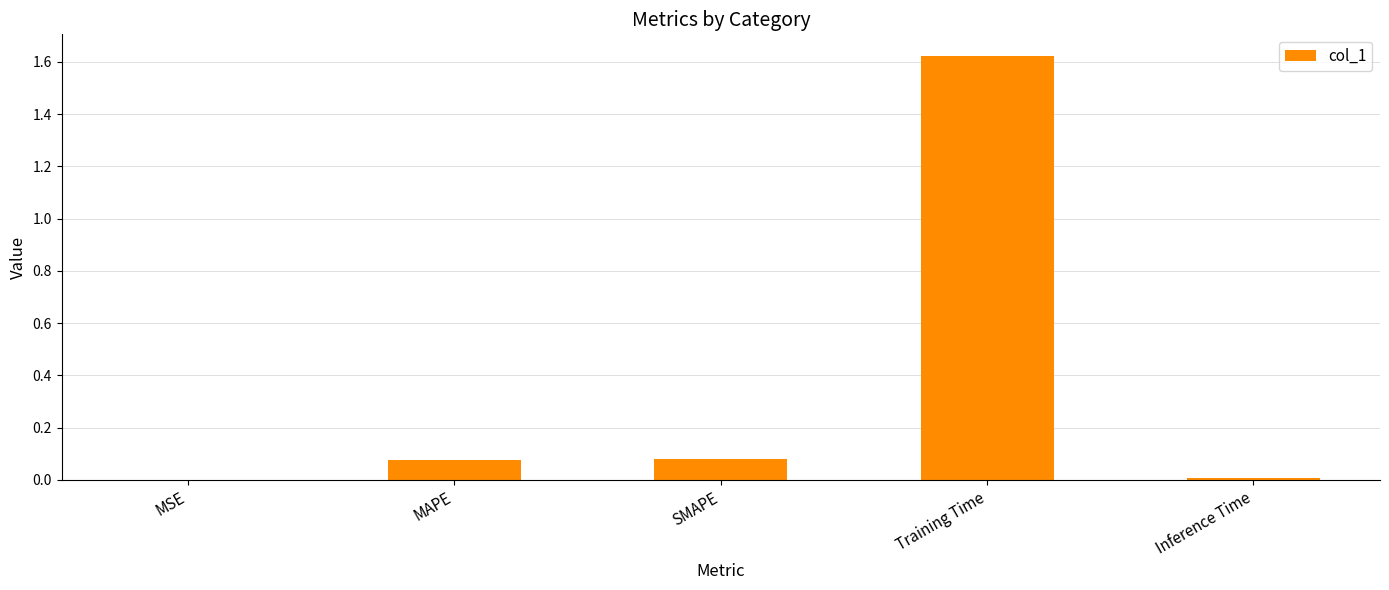

The chart shows a value of 0.0 at SMAPE. True or false?

False